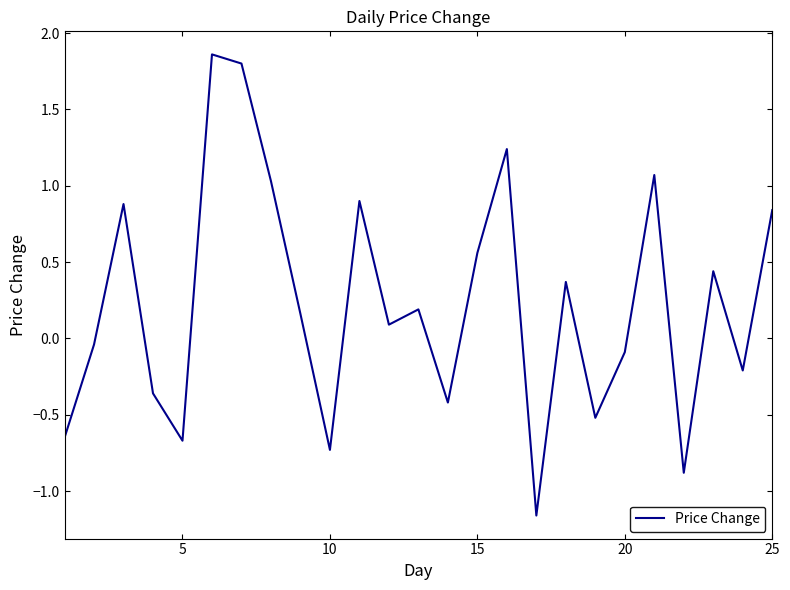

Does the chart have visible grid lines?

No